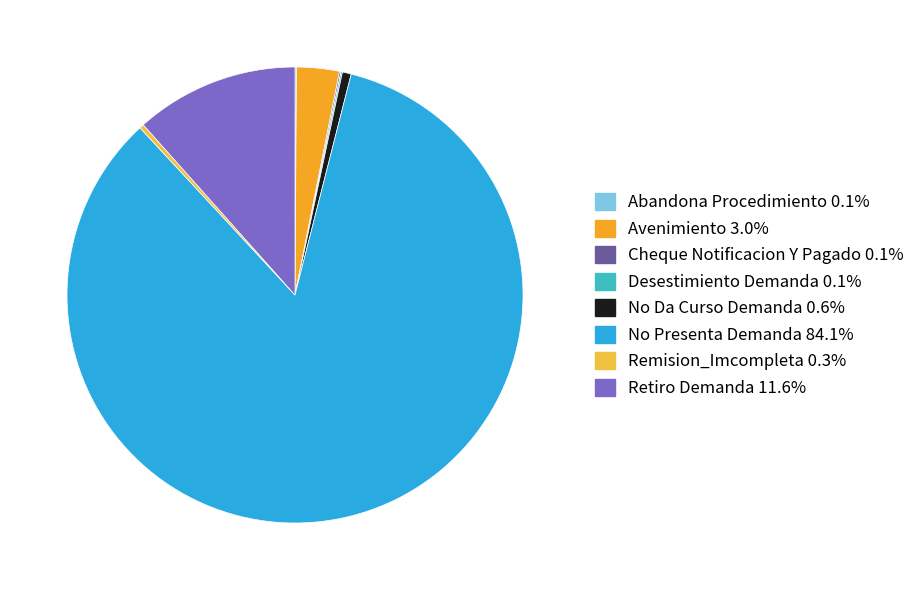

Count the number of slices in the pie.

8